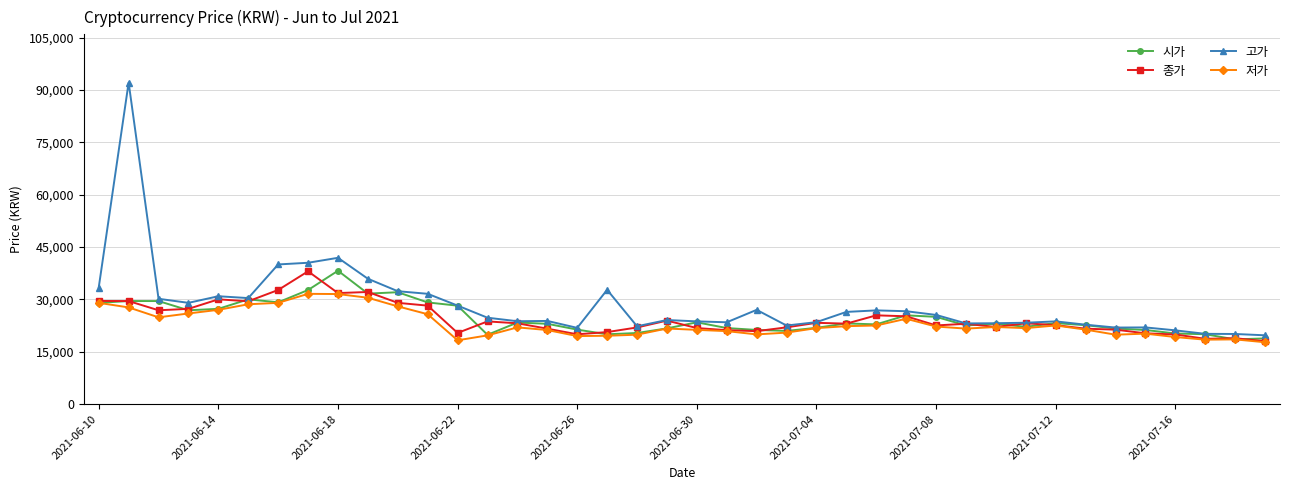

Which series has the widest spread of values?

고가